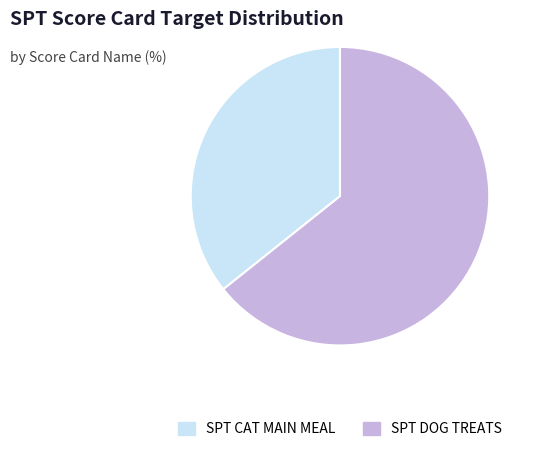

Rank the categories by value from highest to lowest.

SPT DOG TREATS, SPT CAT MAIN MEAL